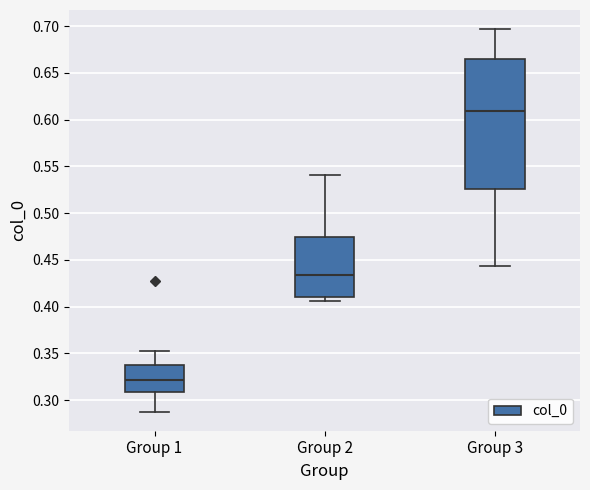

Reading left to right, transcribe this box plot: for each box, give where its median line is, the range the box spans, and where its two whiskers end, as read against the y-axis. The values are not printed on the chart, so give them approximately, as read against the axis.

Group 1: median 0.320, box 0.310 to 0.340, whiskers 0.290 to 0.355
Group 2: median 0.435, box 0.410 to 0.475, whiskers 0.405 to 0.540
Group 3: median 0.610, box 0.525 to 0.665, whiskers 0.445 to 0.695